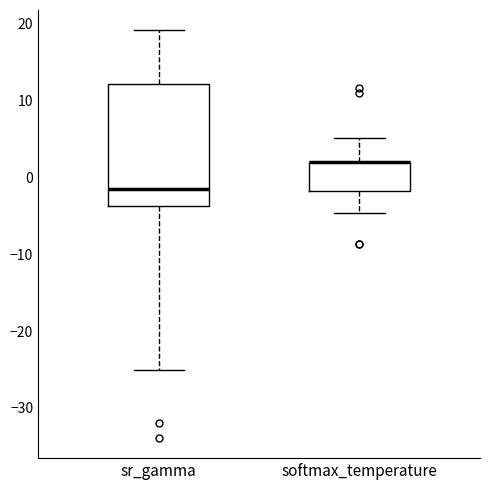

Which box is the tallest, from its lower edge to its upper edge?

sr_gamma